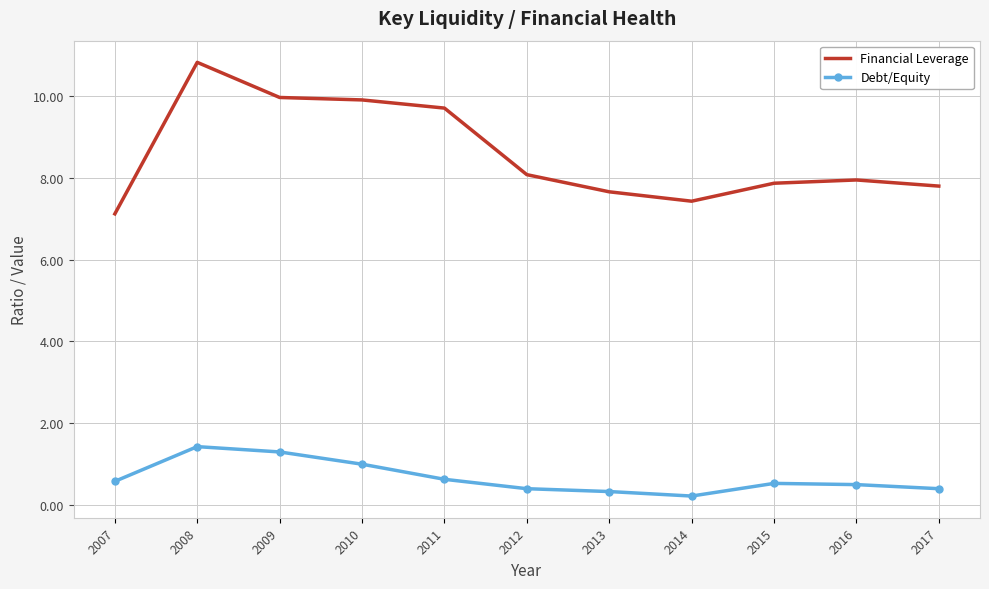

At 2012, list the series in order from largest to smallest.

Financial Leverage, Debt/Equity